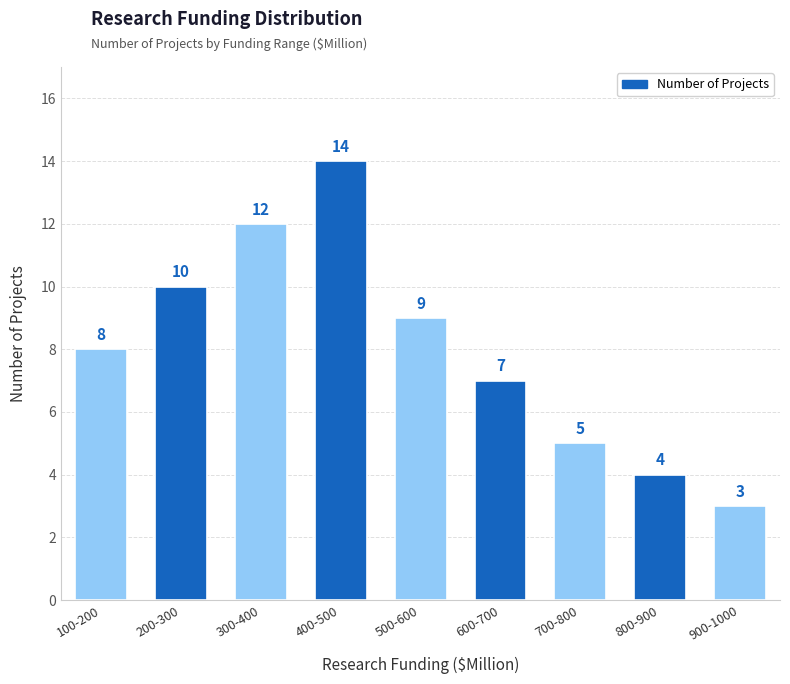

List the labels in order of value, largest first.

400-500, 300-400, 200-300, 500-600, 100-200, 600-700, 700-800, 800-900, 900-1000